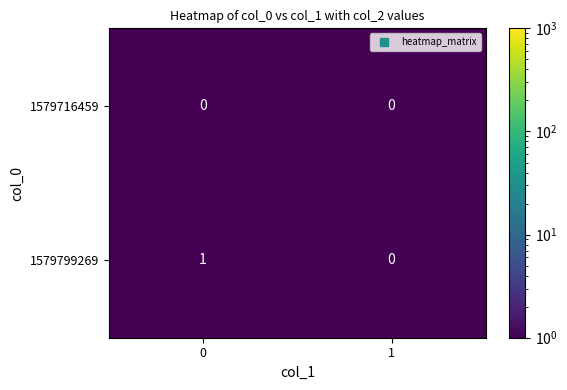

At 0, list the series in order from largest to smallest.

1579799269, 1579716459